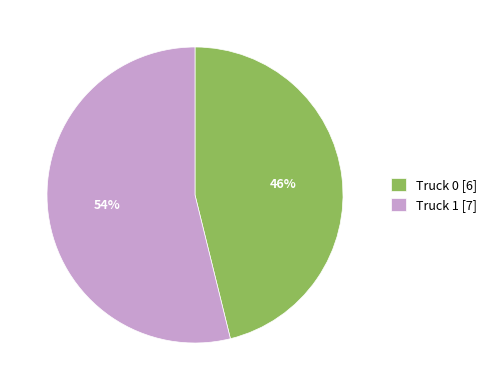

Rank the categories by value from highest to lowest.

Truck 1, Truck 0